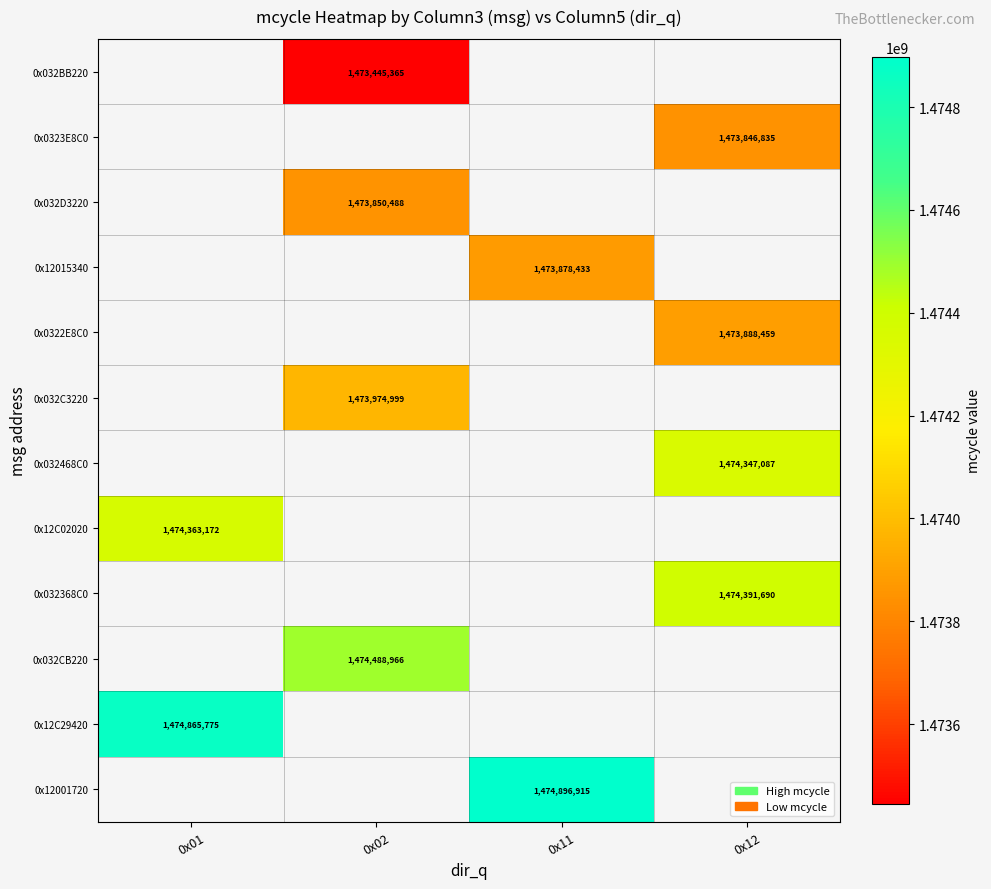

Which category has the highest value across all series?

0x11